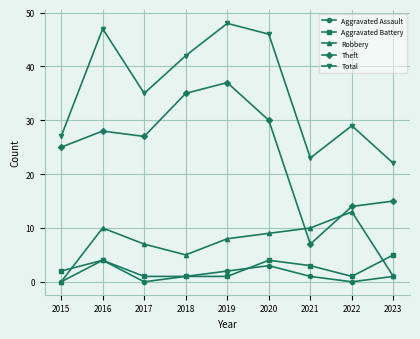

The value of Robbery at 2023 is 1. True or false?

True